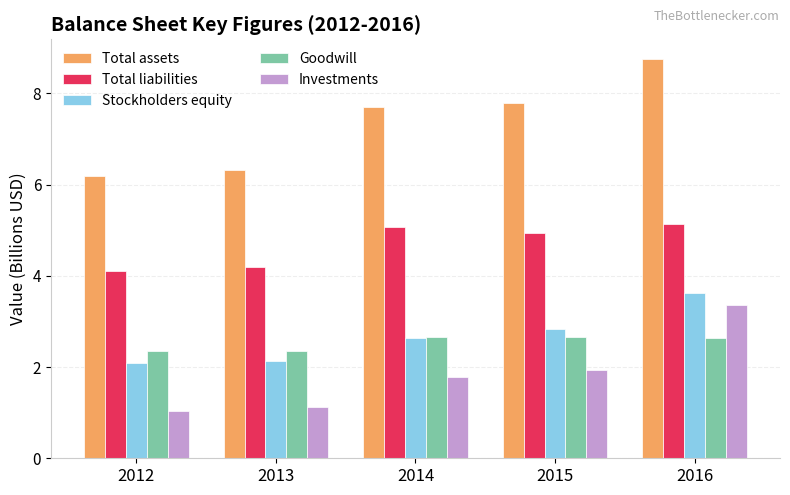

What is the lowest value of the Investments series?

1.0